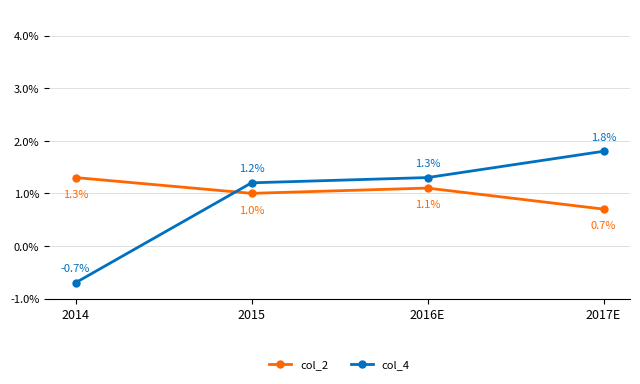

What is the difference between the maximum and minimum values in the col_4 series?

2.5